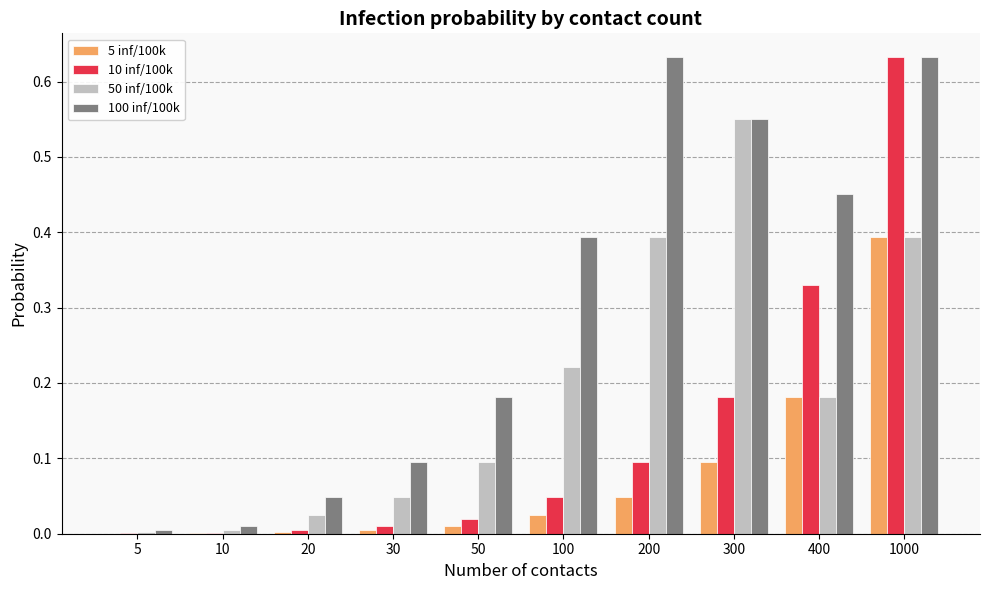

At which category is the sum across all series the highest?

1000